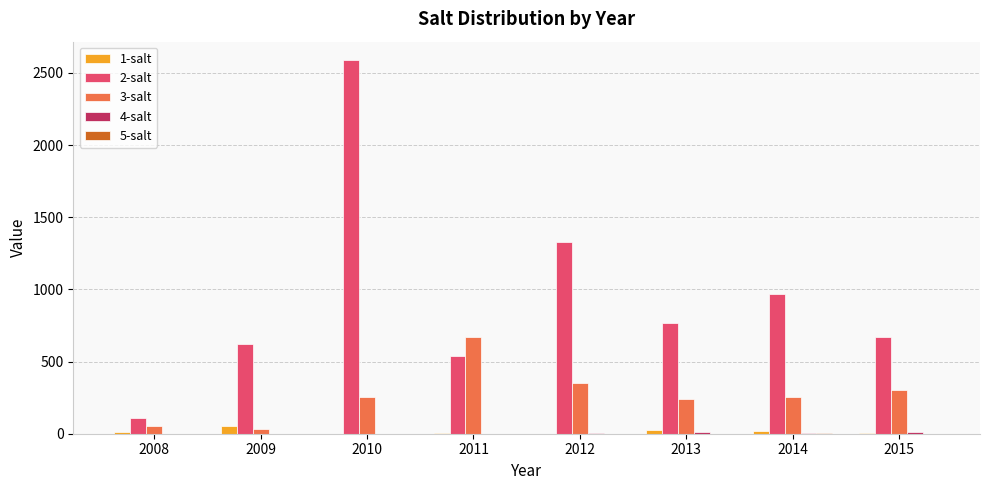

How many groups of bars are there?

8